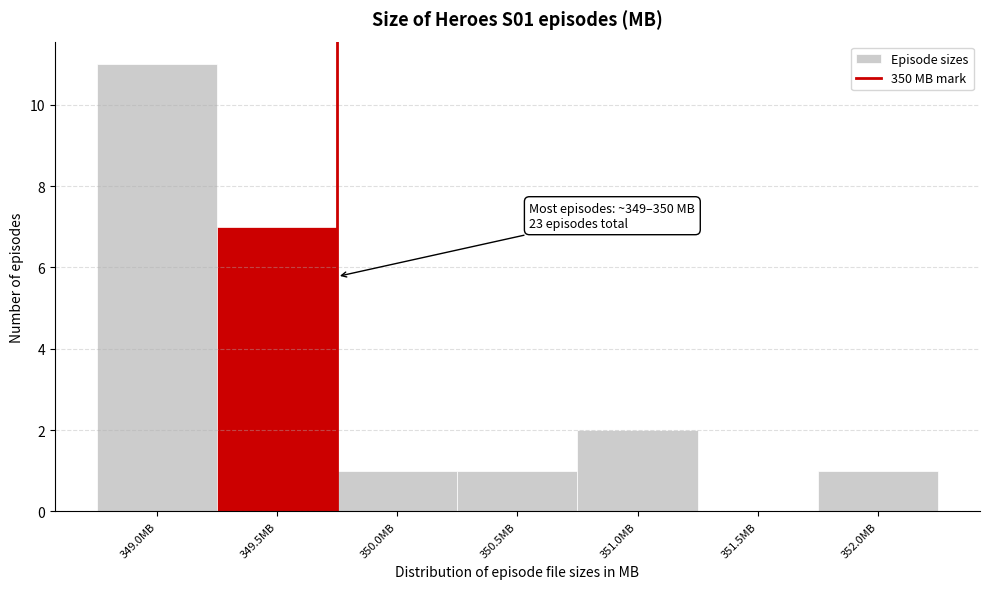

Reading left to right, what are all the values shown in this chart?

349.0MB=11	349.5MB=7	350.0MB=1	350.5MB=1	351.0MB=2	351.5MB=0	352.0MB=1